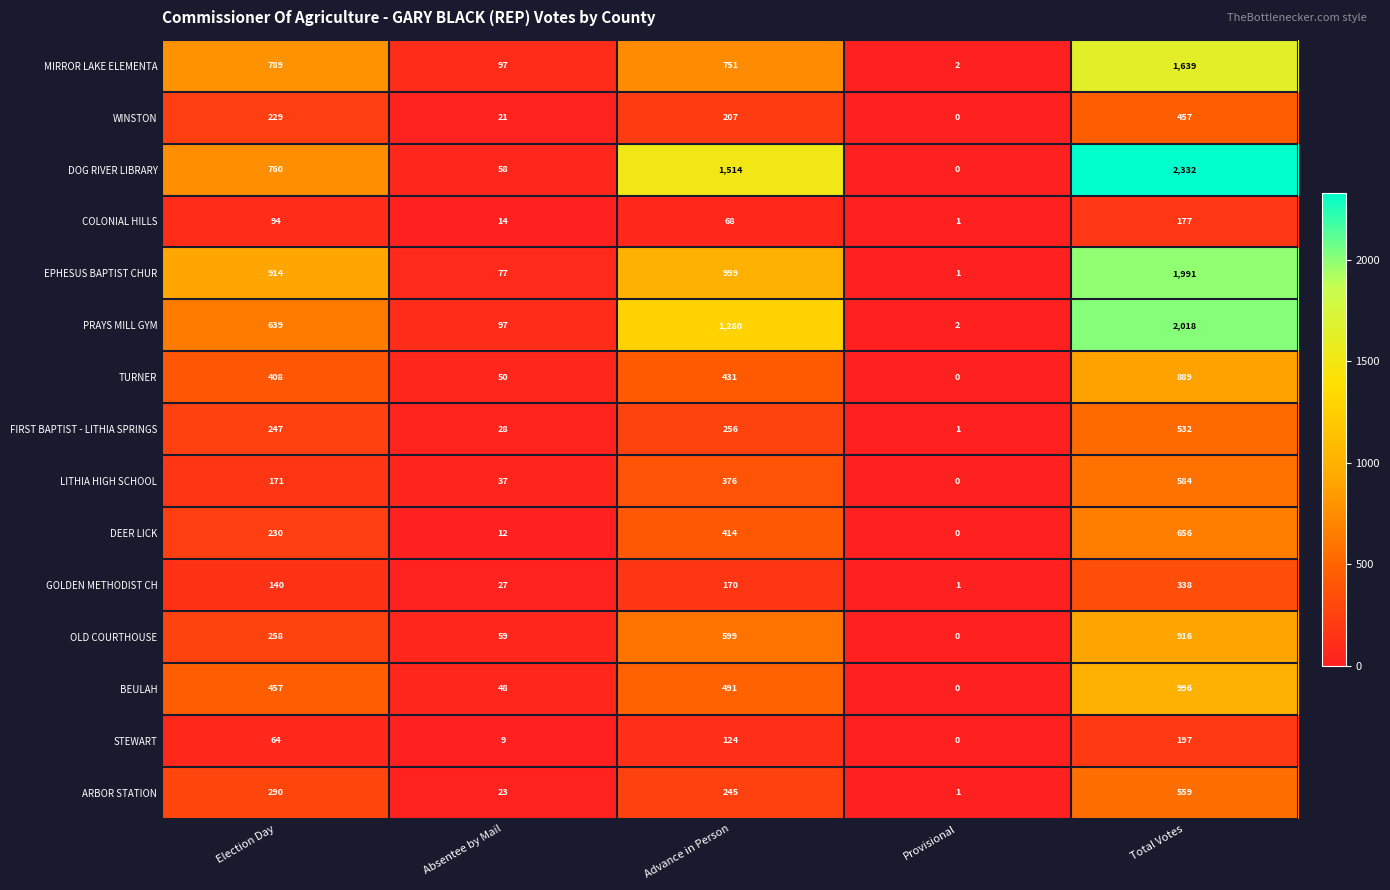

Which series has the largest range (max minus min)?

DOG RIVER LIBRARY